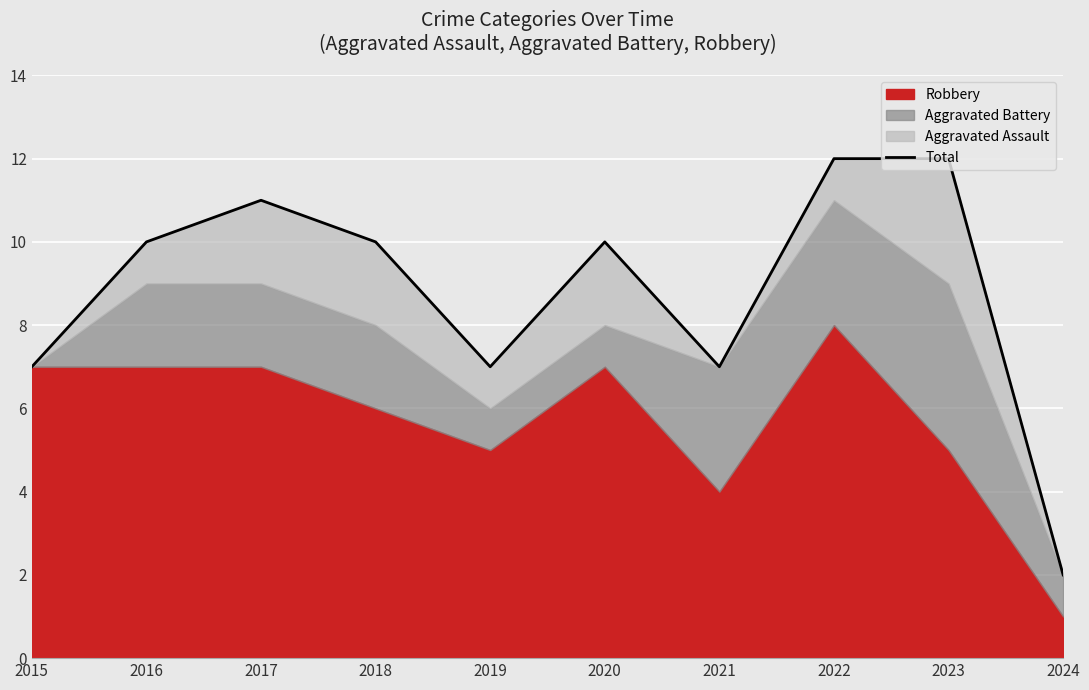

Count the values in the range 7 to 11.

7